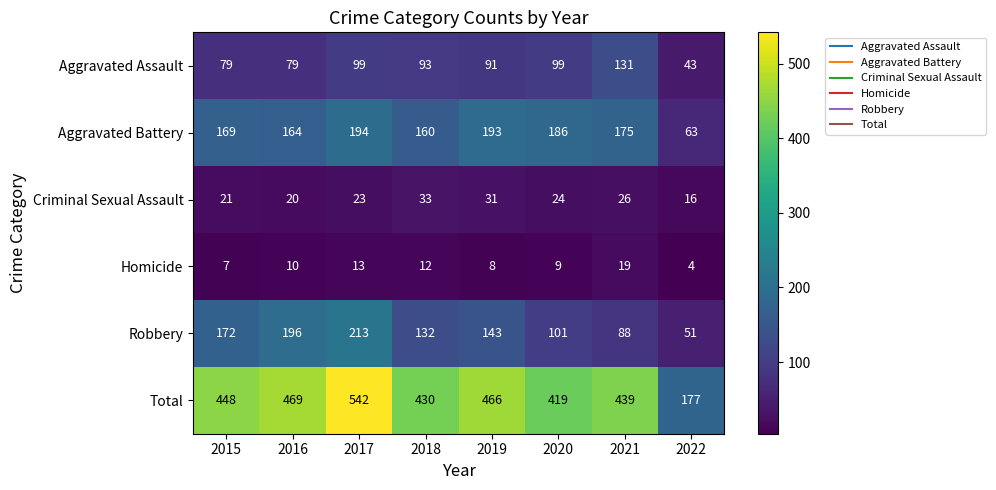

The value of Total at 2022 is 177. True or false?

True